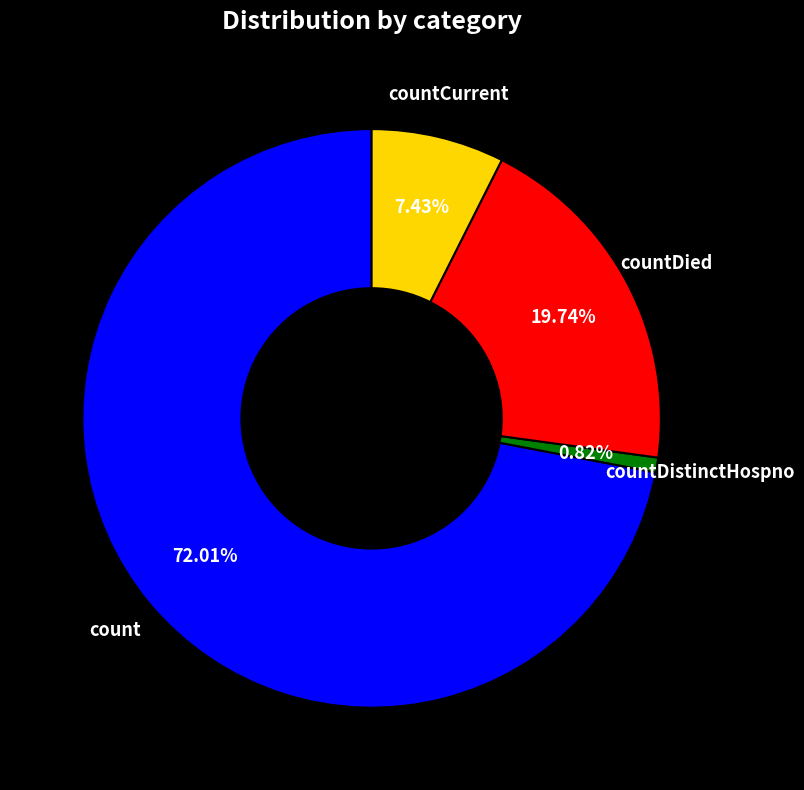

Is the sum of countDistinctHospno and count greater than half?

Yes